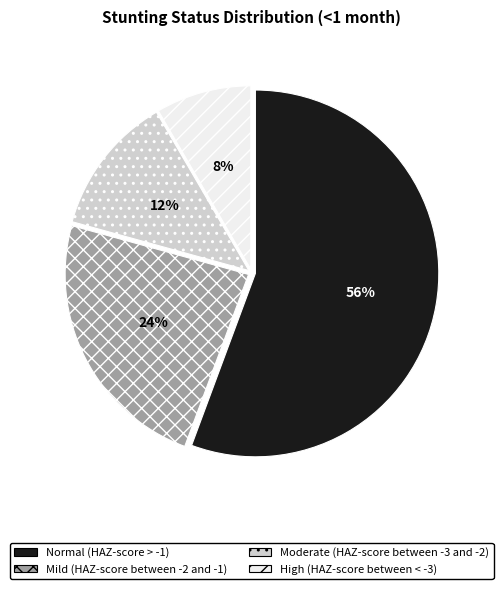

Between Mild (HAZ-score between -2 and -1) and High (HAZ-score between < -3), which is larger?

Mild (HAZ-score between -2 and -1)